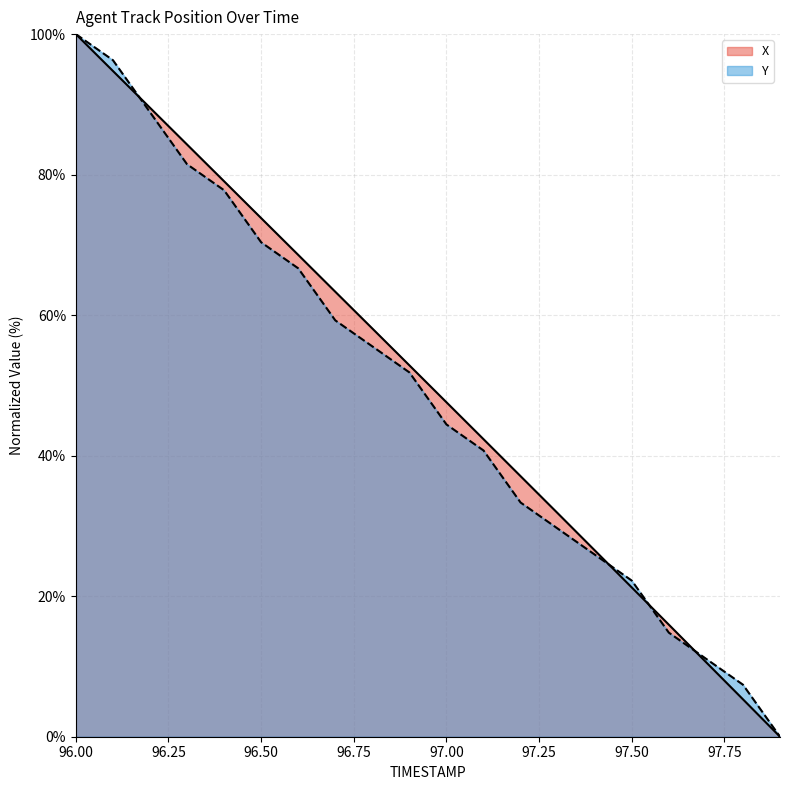

Which series has the largest total across all categories?

X